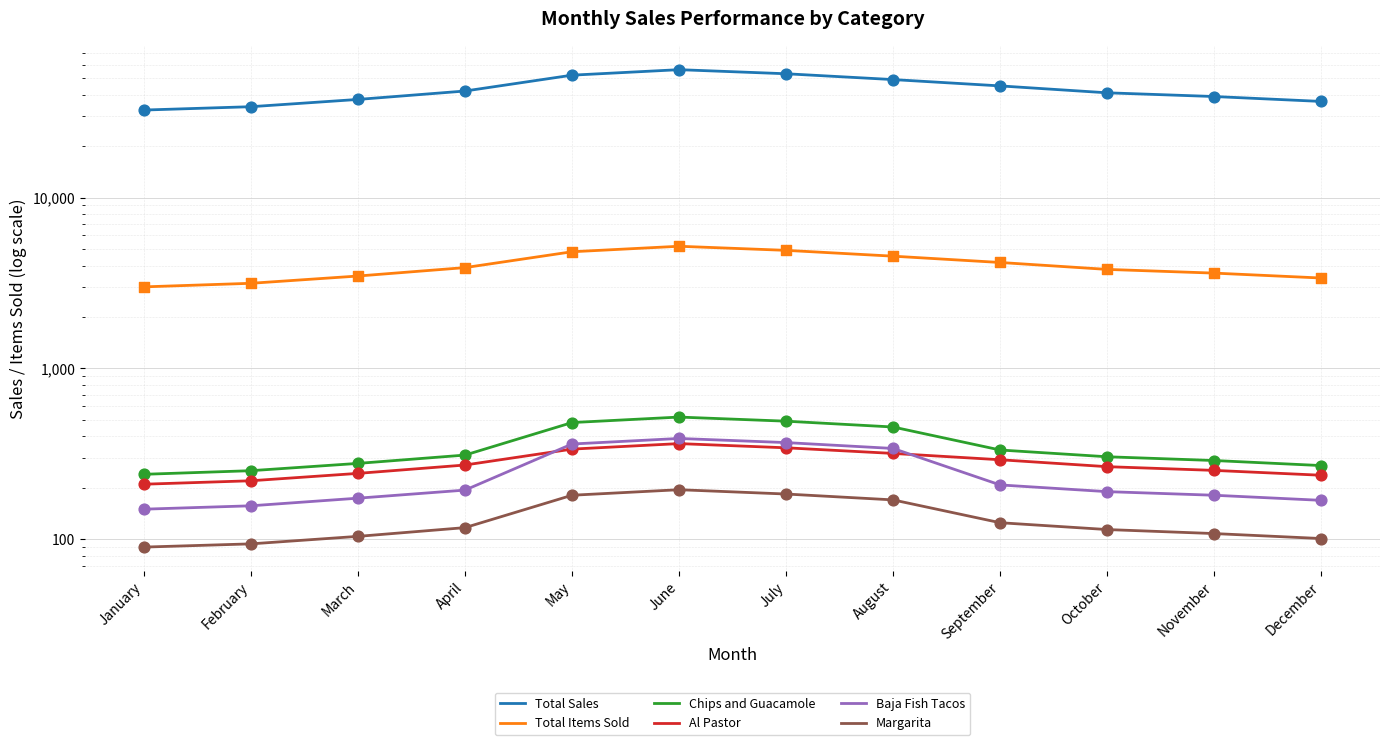

Which series contains the lowest Y value?

Margarita